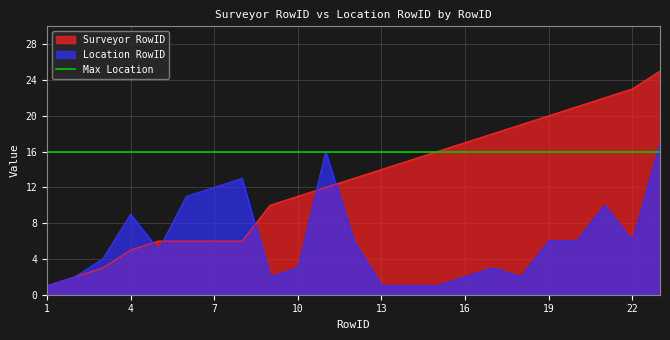

What is the maximum value for Location RowID?

17